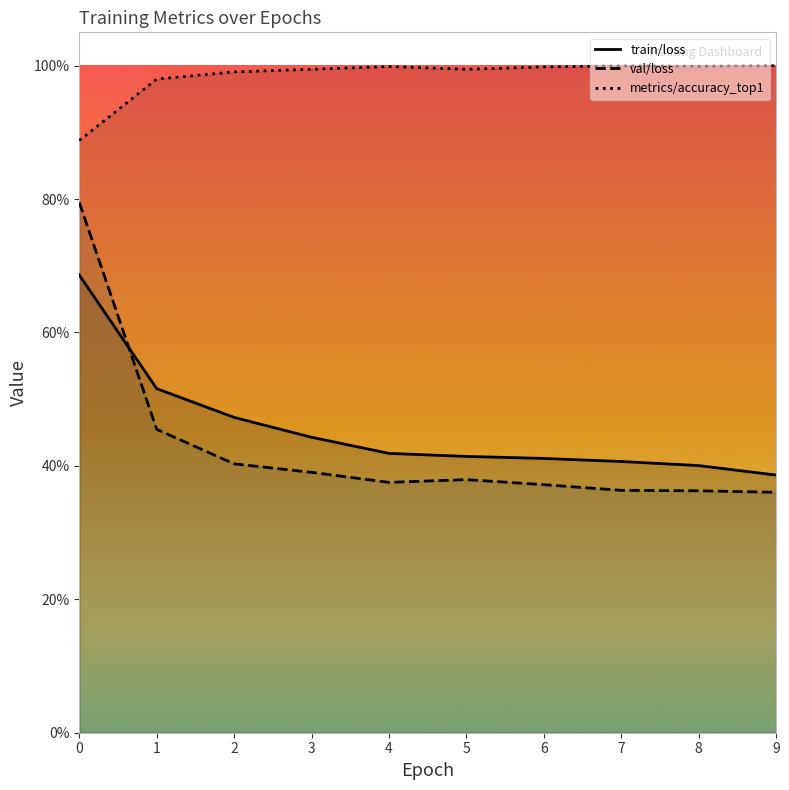

True or false: metrics/accuracy_top1 has more than 2 interior local peaks.

False